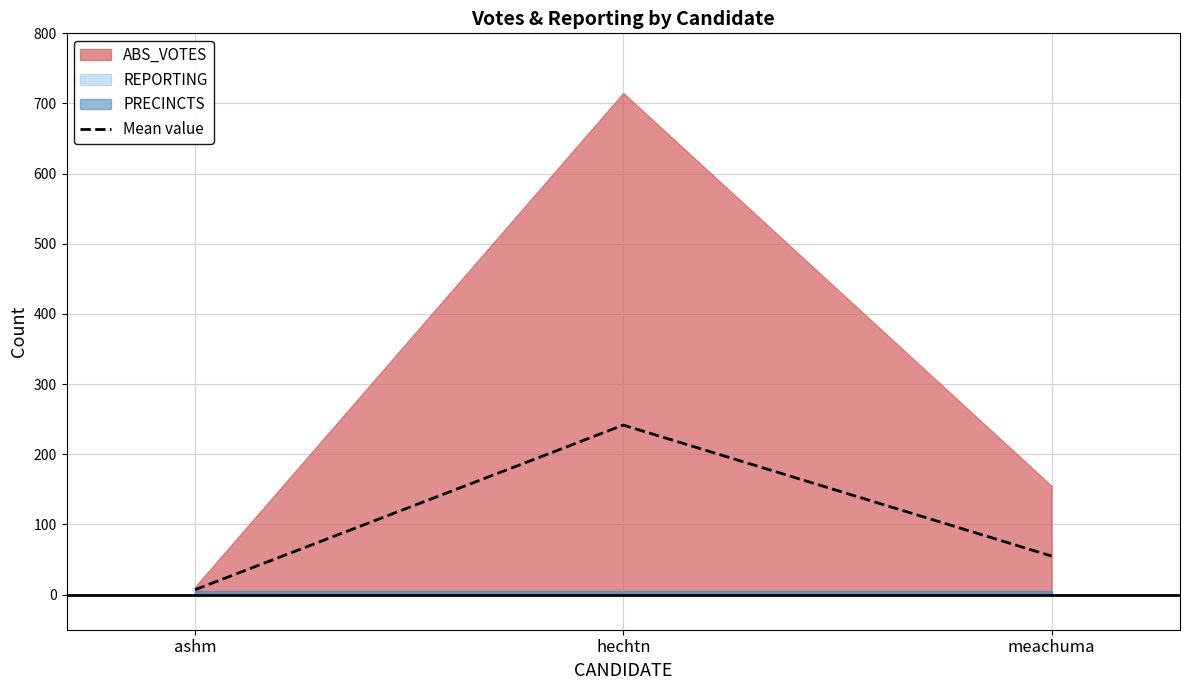

How many lines are shown in the chart?

1